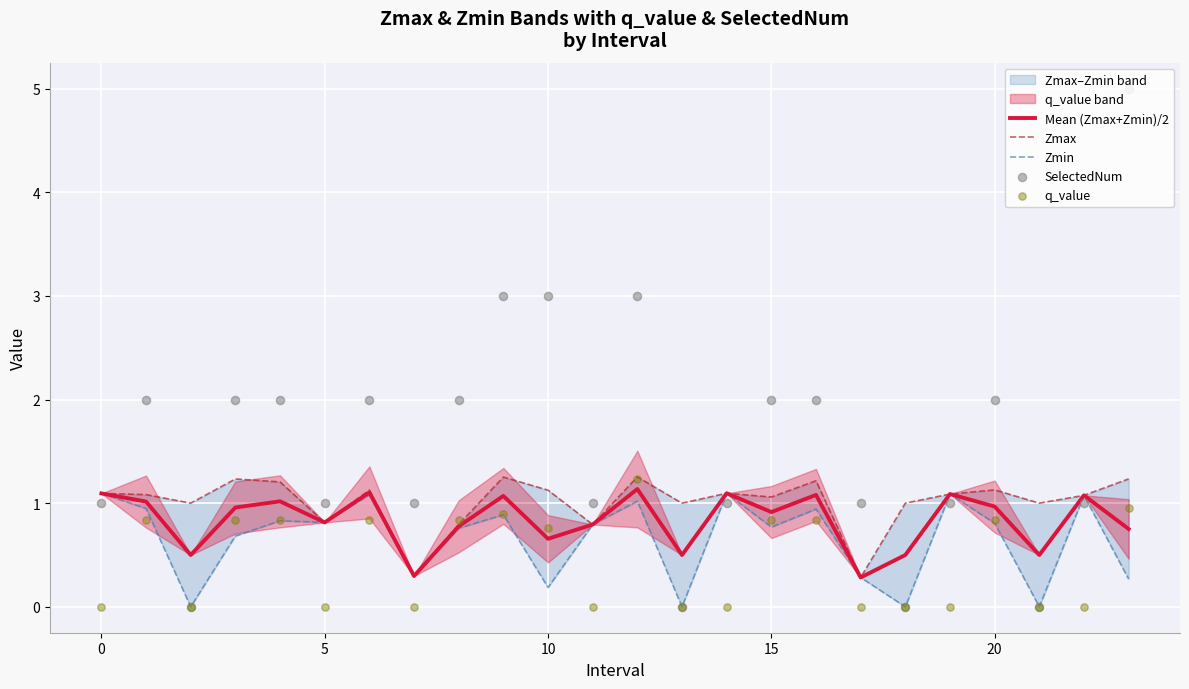

What is the total value across all series at 12?

7.6